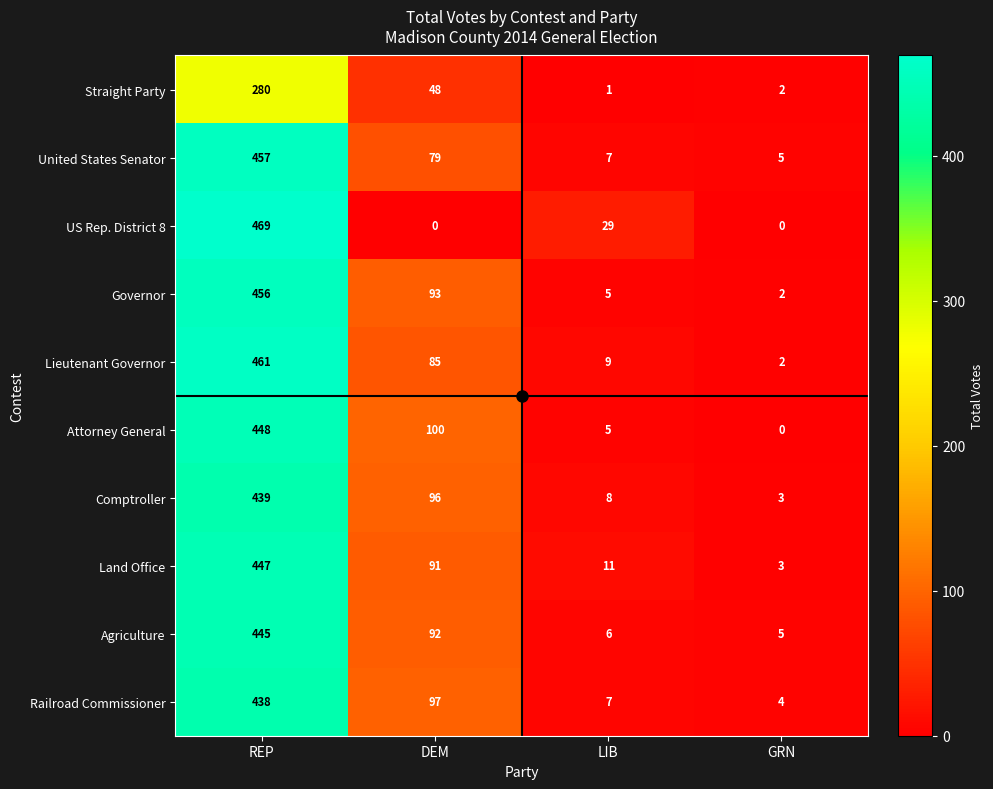

What is the spread (max minus min) of values at LIB?

28